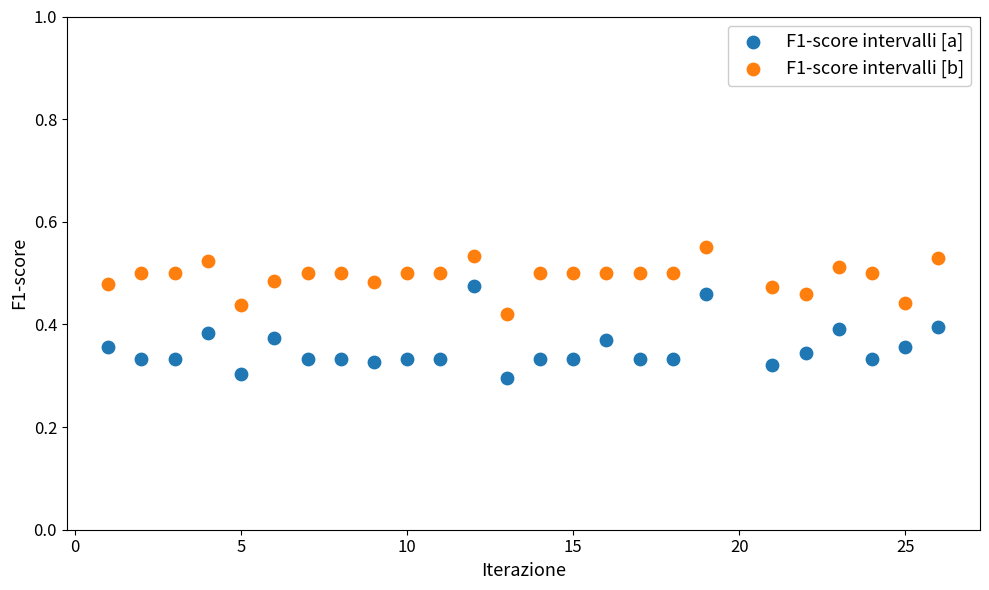

What is the X range (max minus min) for the scatter plot?

25.0